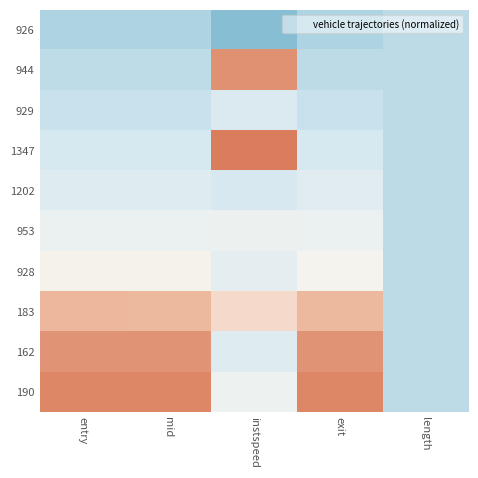

Reading right to left, extract all data points from this chart.

926: length=-1.0	exit=-1.2	instspeed=-1.7	mid=-1.2	entry=-1.2
944: length=-1.0	exit=-1.0	instspeed=1.6	mid=-1.0	entry=-1.0
929: length=-1.0	exit=-0.8	instspeed=-0.5	mid=-0.8	entry=-0.8
1347: length=-1.0	exit=-0.6	instspeed=1.8	mid=-0.6	entry=-0.6
1202: length=-1.0	exit=-0.4	instspeed=-0.6	mid=-0.5	entry=-0.5
953: length=-1.0	exit=-0.2	instspeed=-0.2	mid=-0.2	entry=-0.2
928: length=-1.0	exit=0.0	instspeed=-0.3	mid=0.0	entry=0.0
183: length=-1.0	exit=1.0	instspeed=0.5	mid=1.0	entry=1.0
162: length=-1.0	exit=1.5	instspeed=-0.5	mid=1.5	entry=1.5
190: length=-1.0	exit=1.7	instspeed=-0.2	mid=1.7	entry=1.7